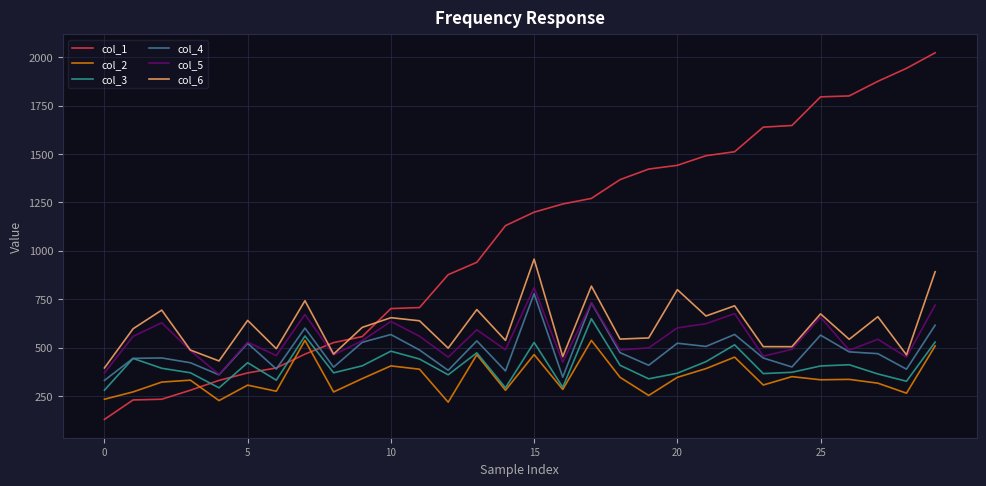

What is the difference between the maximum and minimum values in the col_3 series?

369.1